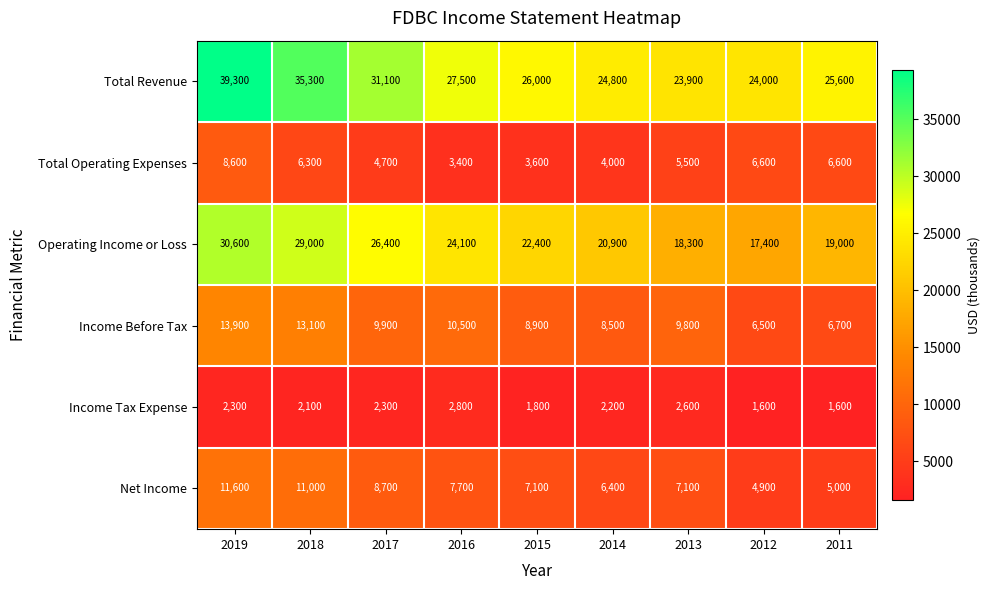

True or false: Total Revenue has a value of 25600 at 2011.

True